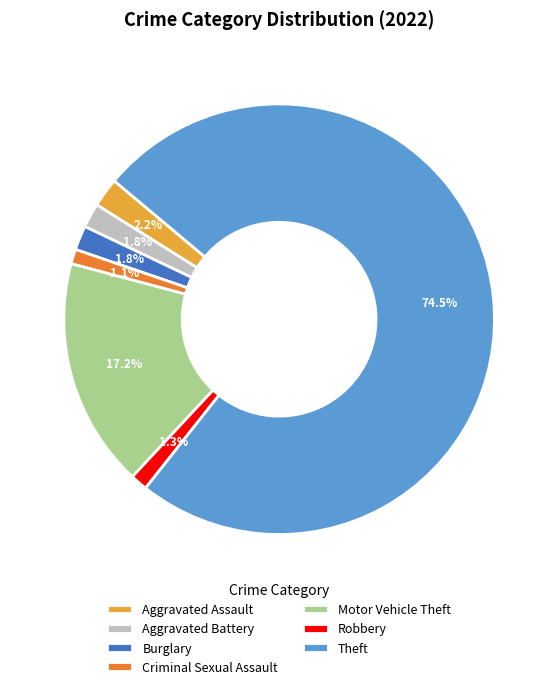

How many segments does this pie chart have?

7